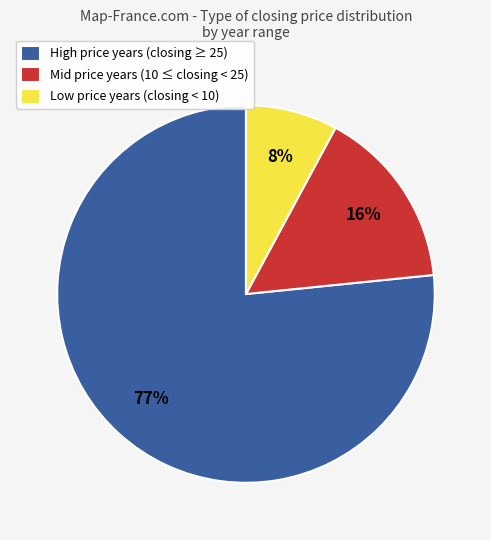

True or false: Mid price years (10 ≤ closing < 25) accounts for 1% of the total.

False